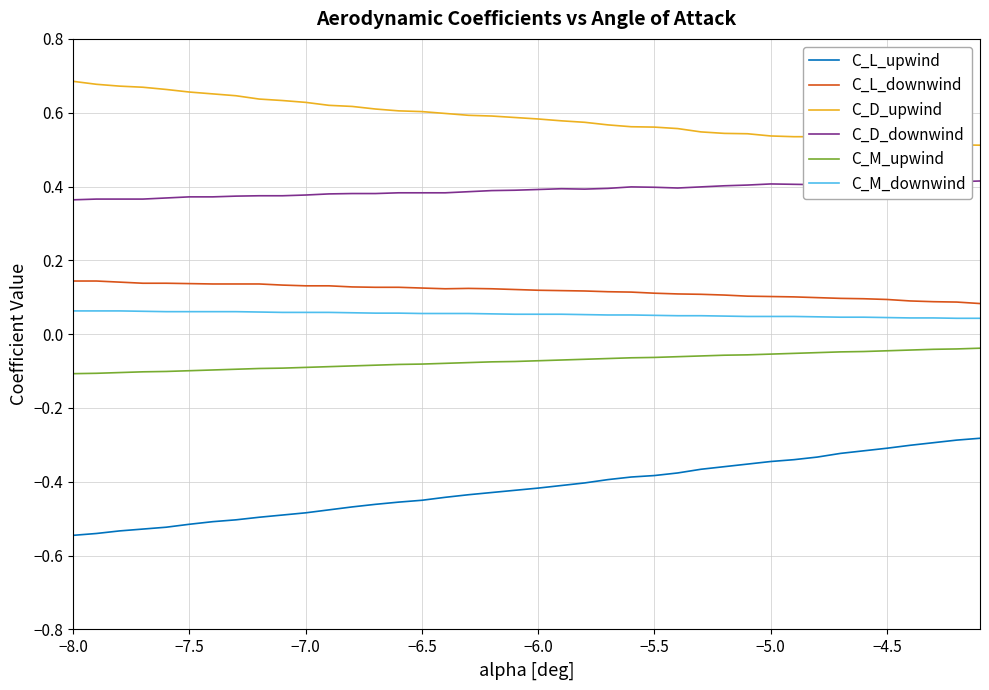

True or false: C_M_upwind and C_L_downwind cross at least once.

False